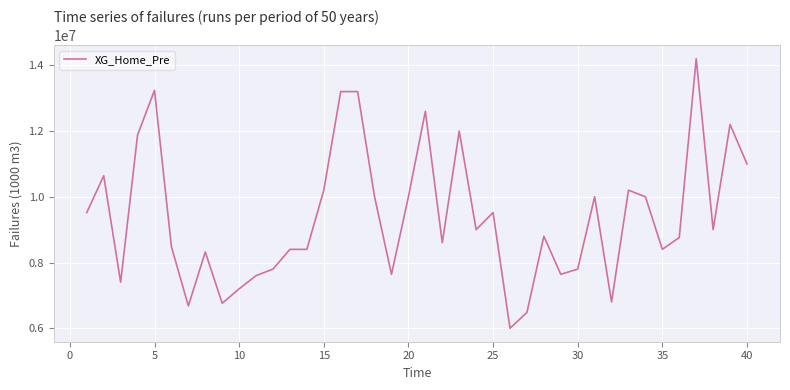

What is the minimum value shown in the chart?

6000000